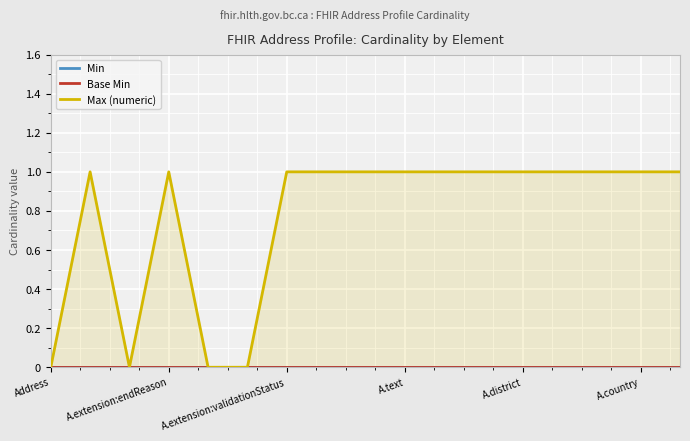

Is the value of Base Min at A.text greater than the value of Min at 11?

No